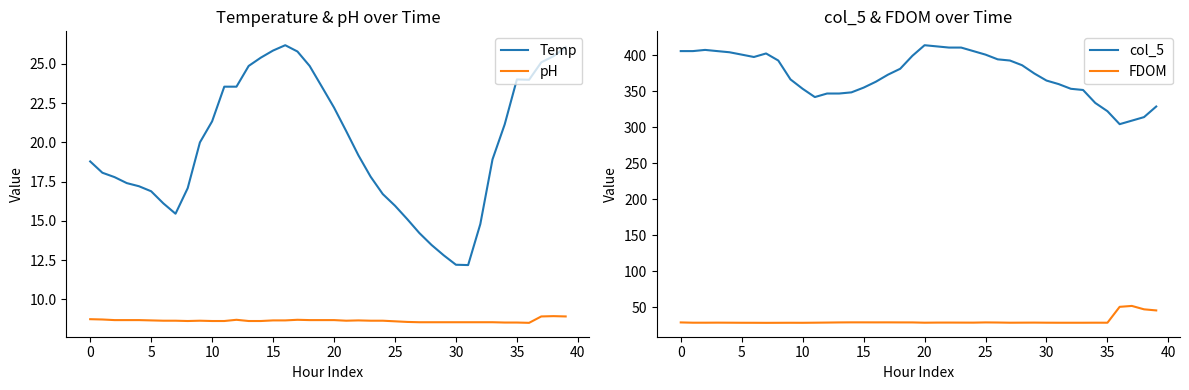

What is the highest value of the col_5 series?

413.6